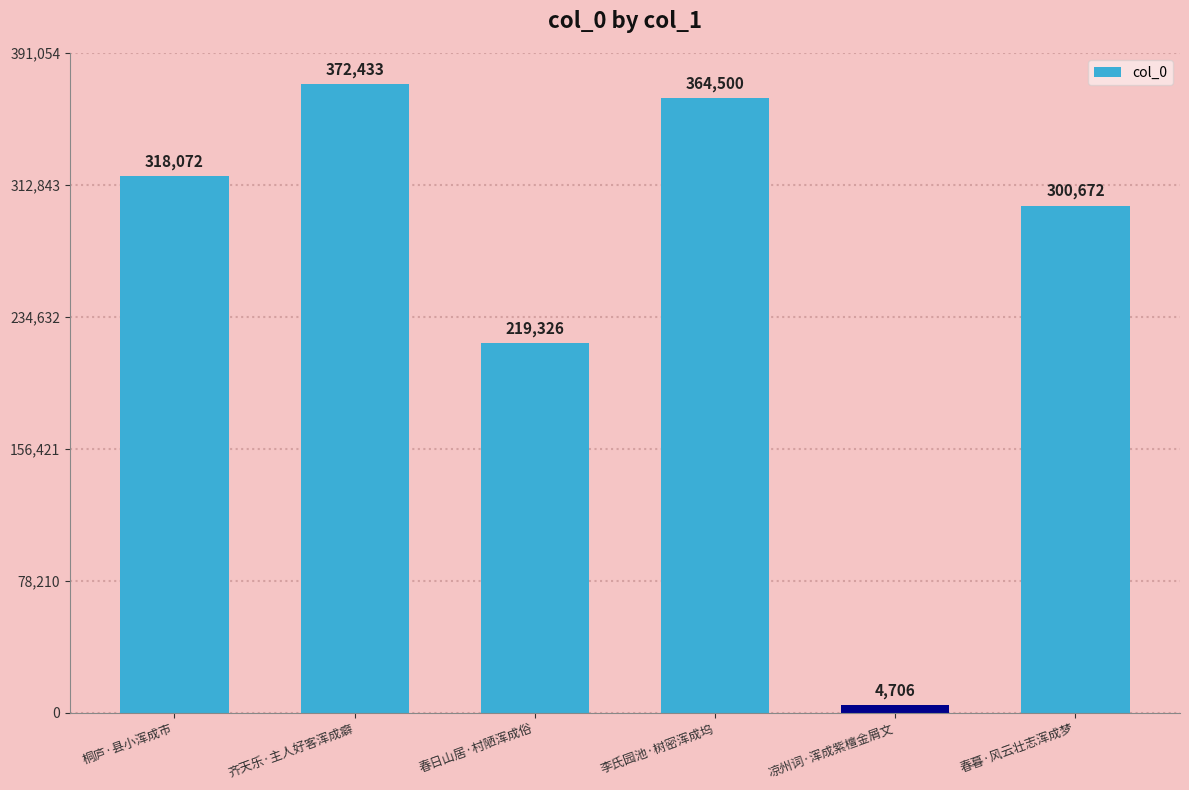

What position from the right is 春日山居·村陋浑成俗?

4